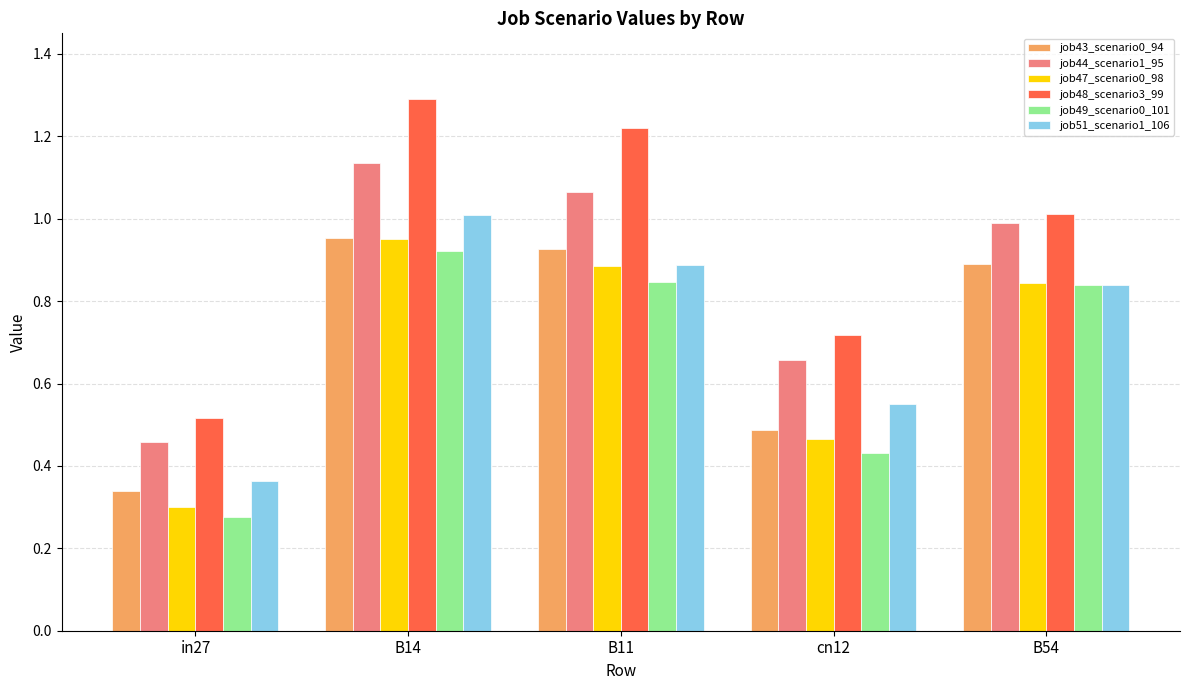

The value of job48_scenario3_99 at B54 is 1.0. True or false?

True